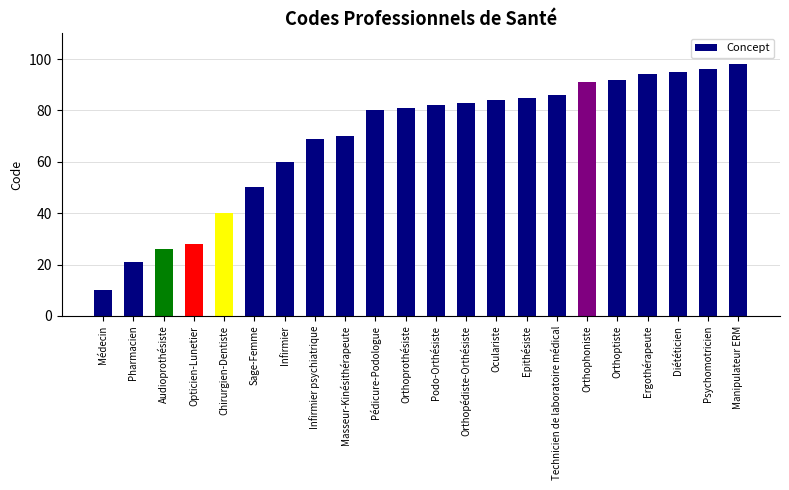

The value at Ergothérapeute is 38. True or false?

False